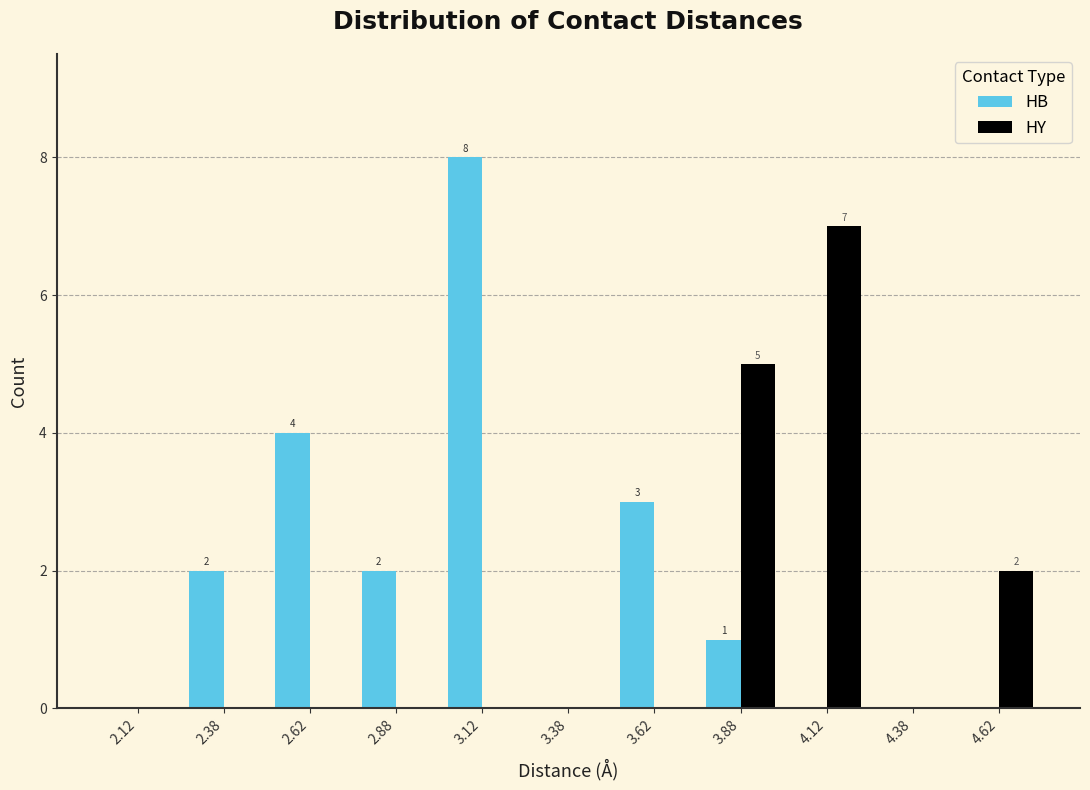

In the HY series, which range on the x-axis has the tallest bar?

4.00 to 4.25